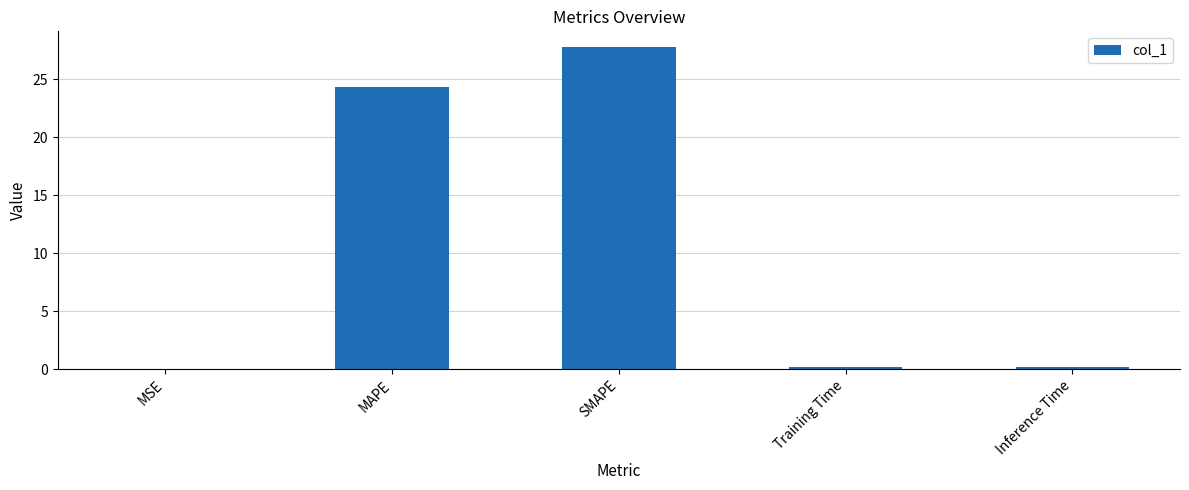

Which label corresponds to the largest value in the chart?

SMAPE